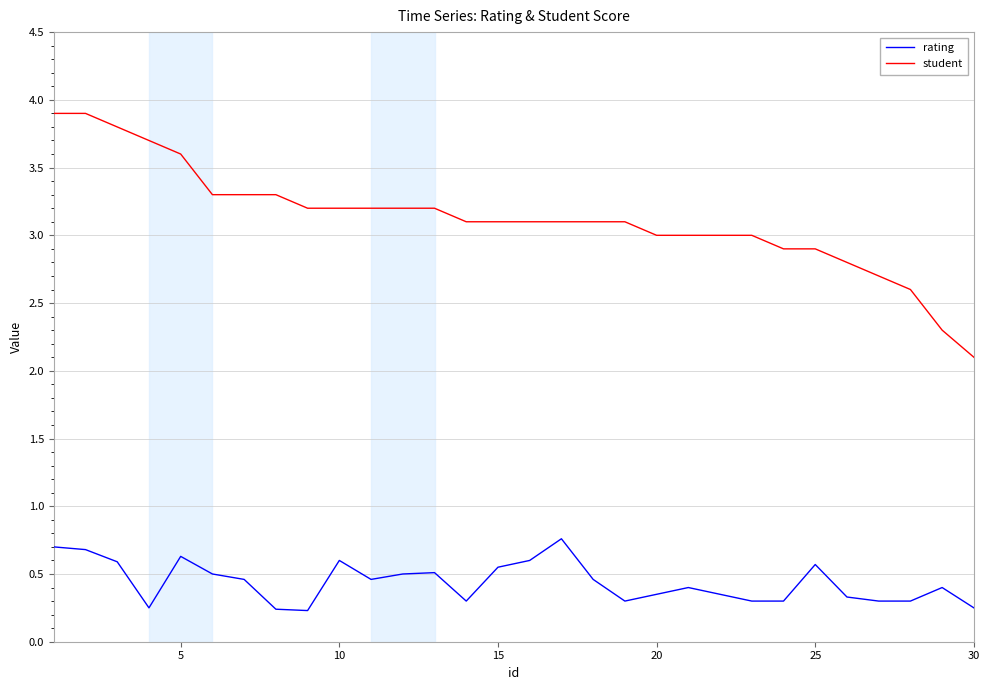

What is the maximum value shown in the chart?

3.9